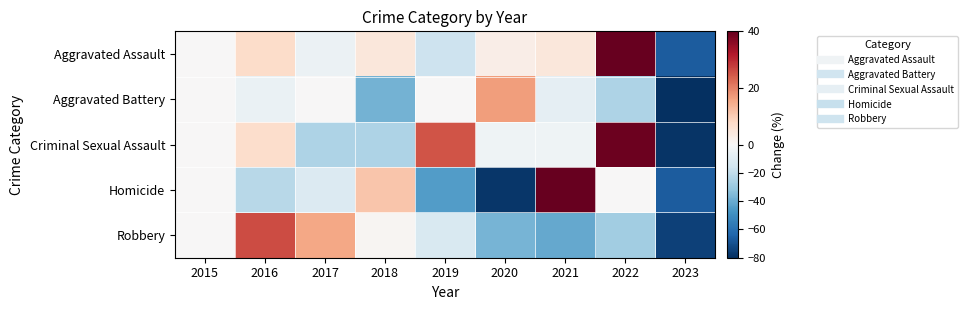

What is the greatest value displayed?

44.4